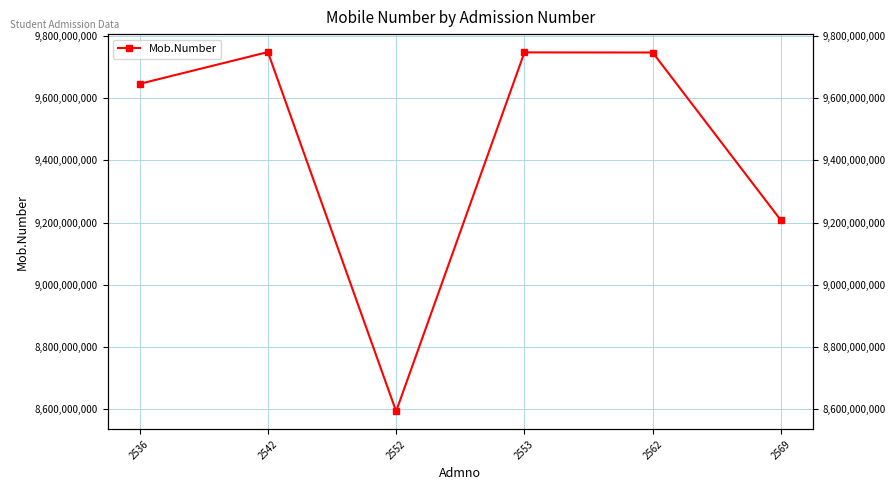

What is the difference between the maximum and minimum values?

1153205884